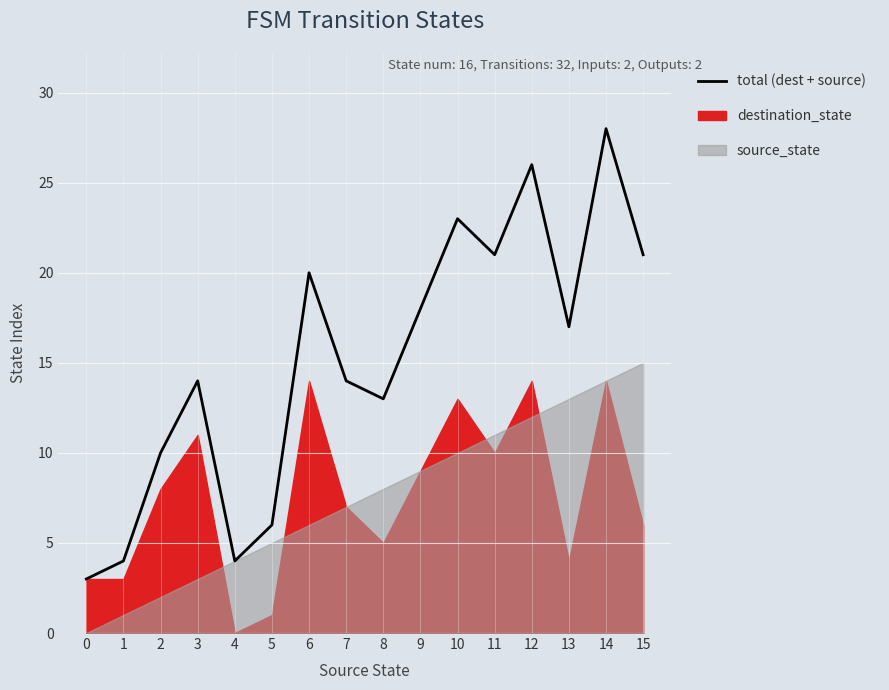

Reading left to right, list all the values displayed in this chart.

0=3	1=4	2=10	3=14	4=4	5=6	6=20	7=14	8=13	9=18	10=23	11=21	12=26	13=17	14=28	15=21